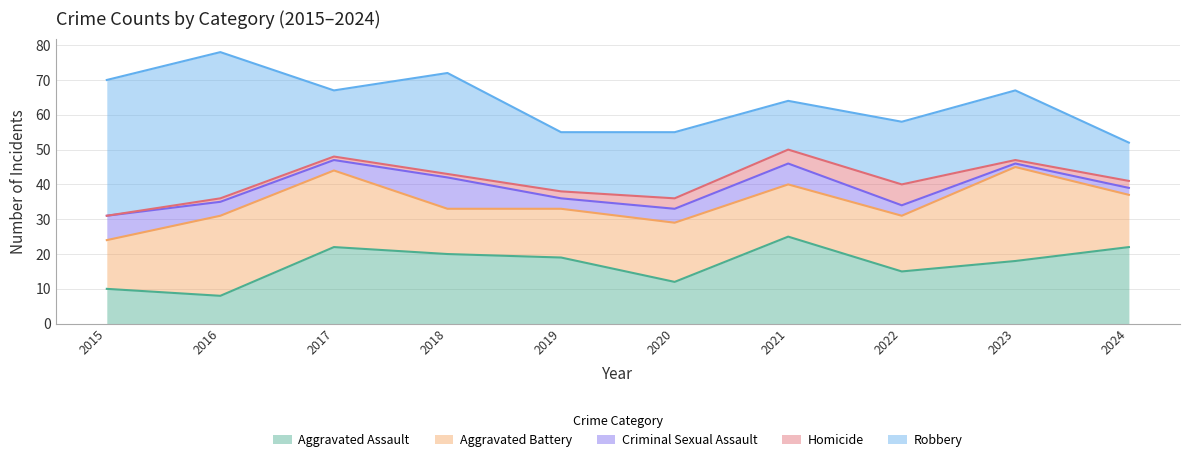

What is the difference between the Homicide values at 2017 and 2015?

1